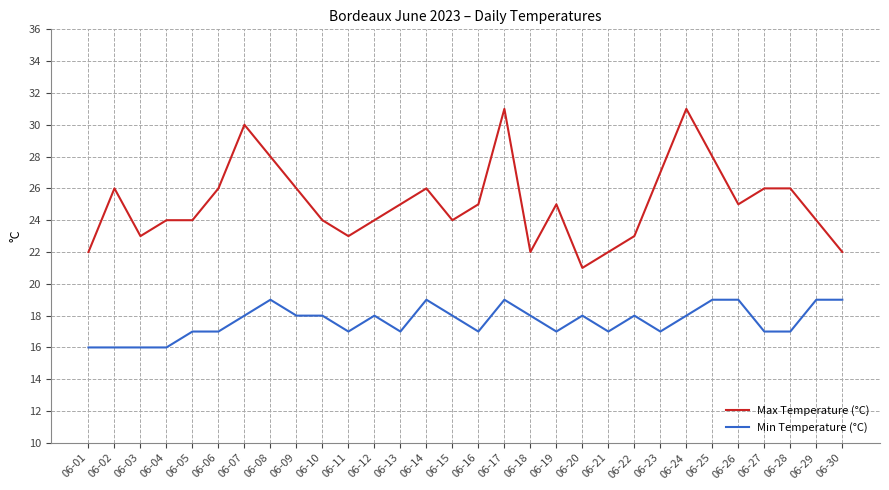

What is the minimum value shown in the chart?

16